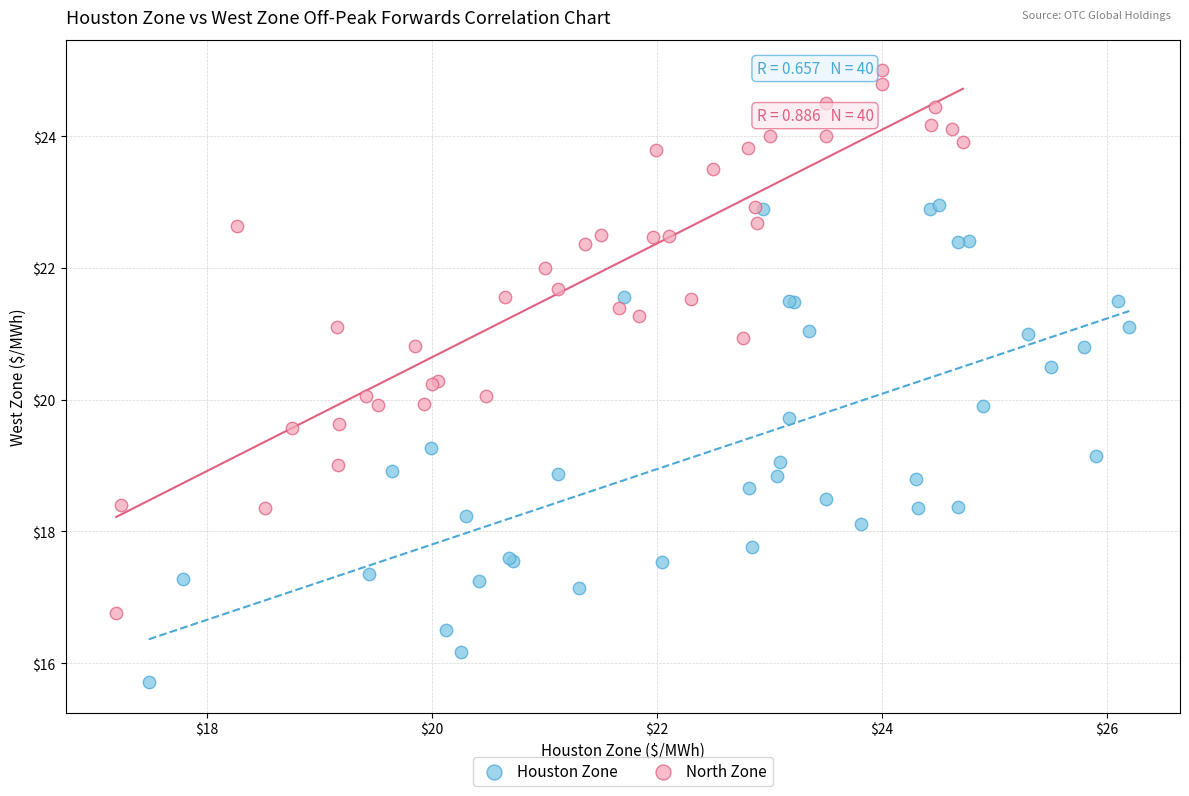

What are all the series names shown in the legend?

Houston Zone, North Zone